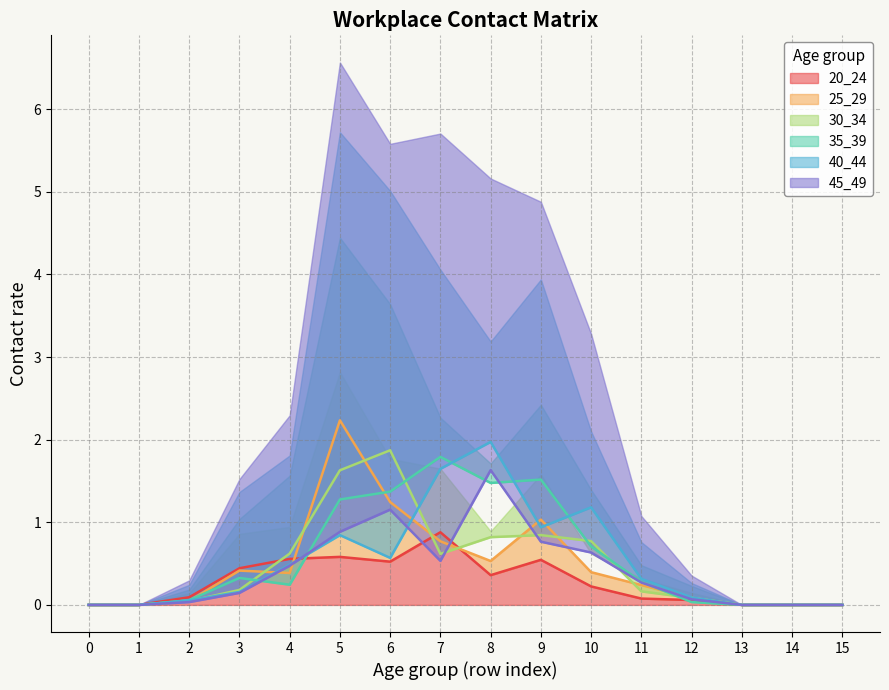

What is the average value of the 30_34 series?

0.5